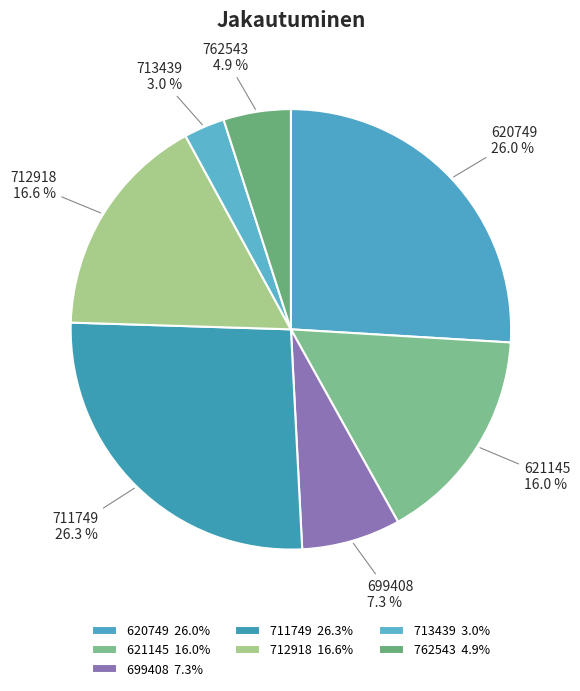

Which category has the smallest portion of the pie?

713439